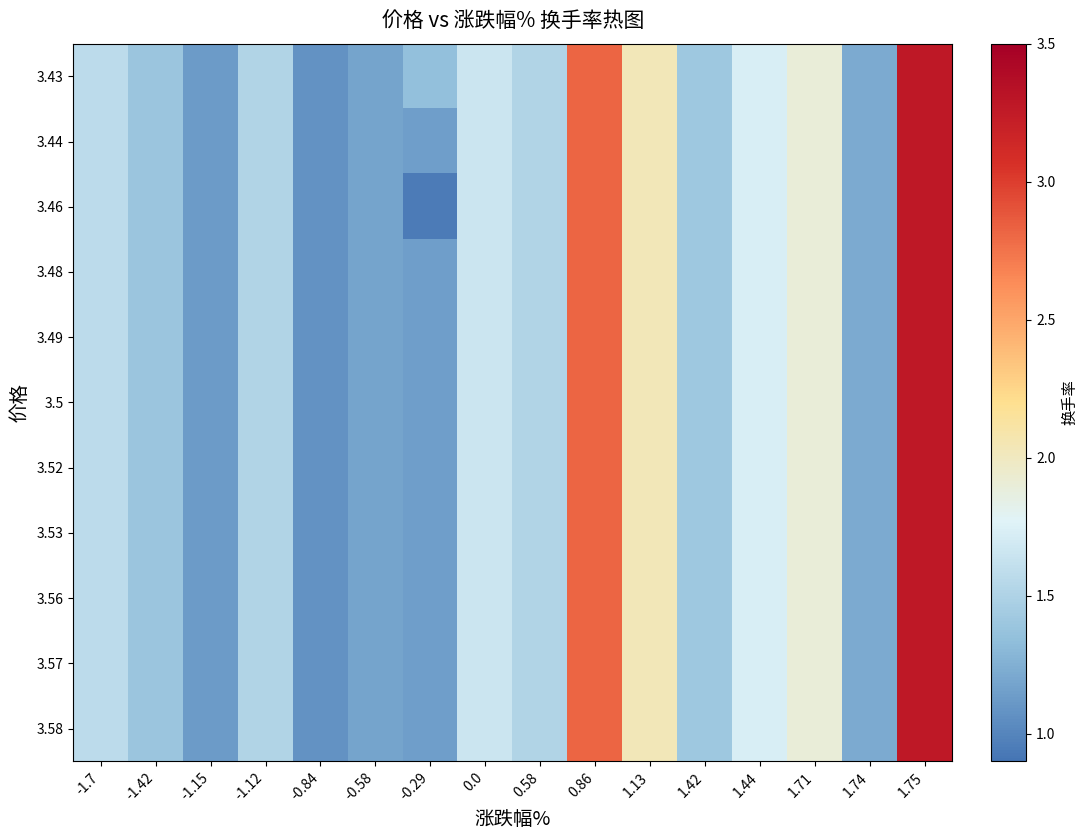

How many data points does each series have?

16